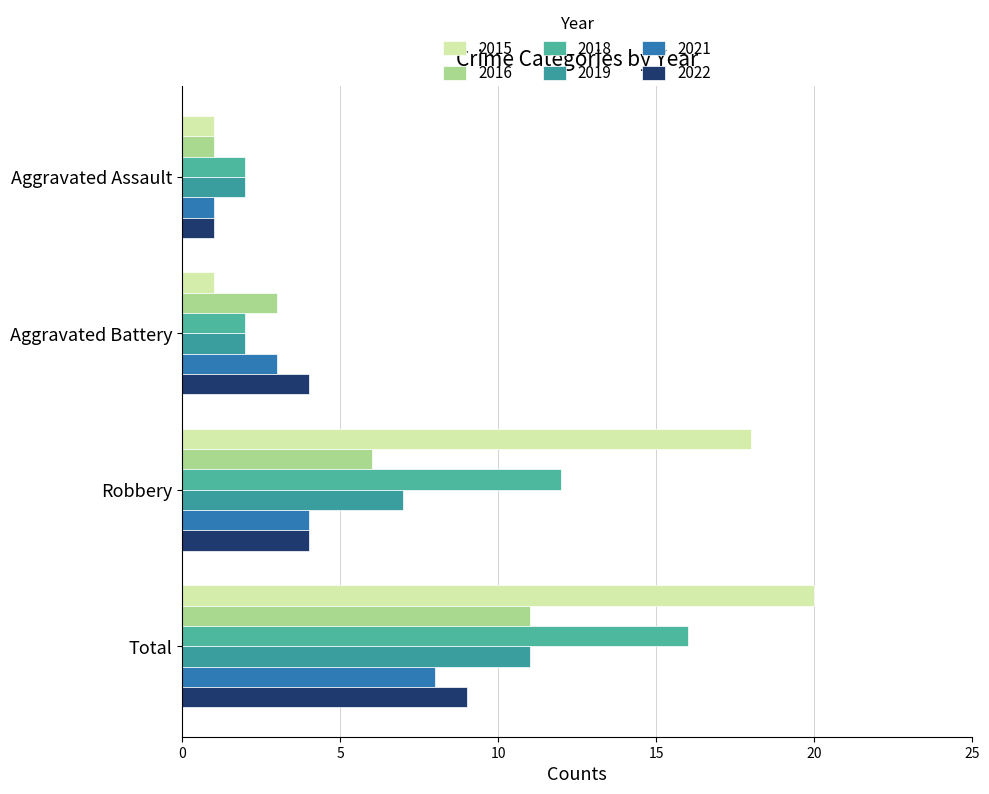

What is the difference between the 2018 values at Aggravated Assault and Total?

14